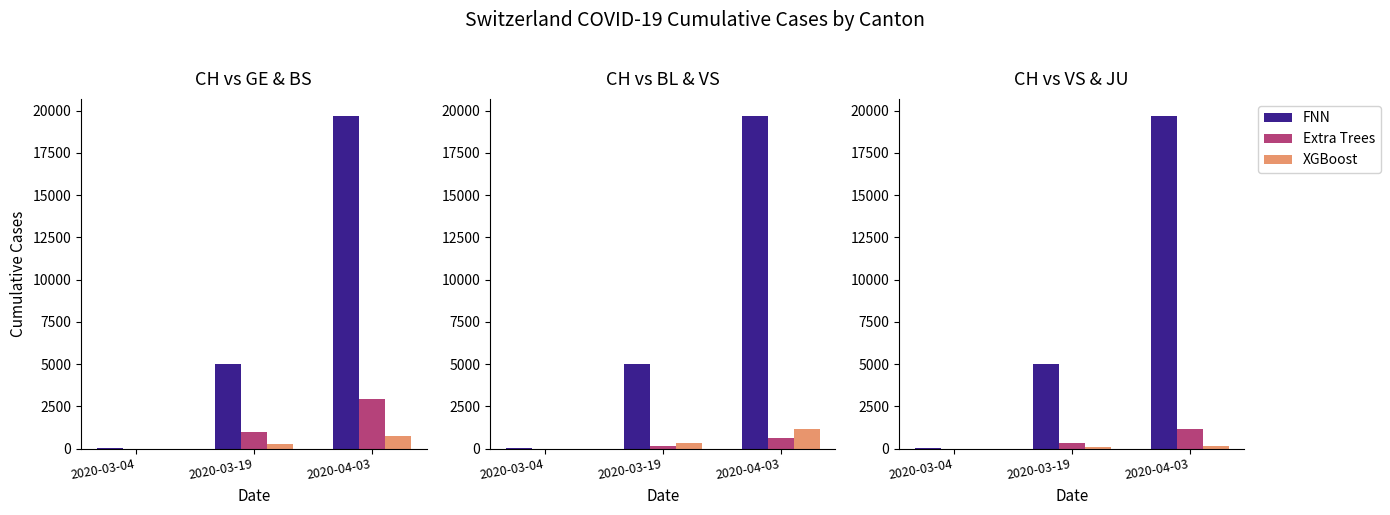

At which category is the sum across all series the highest?

2020-04-03